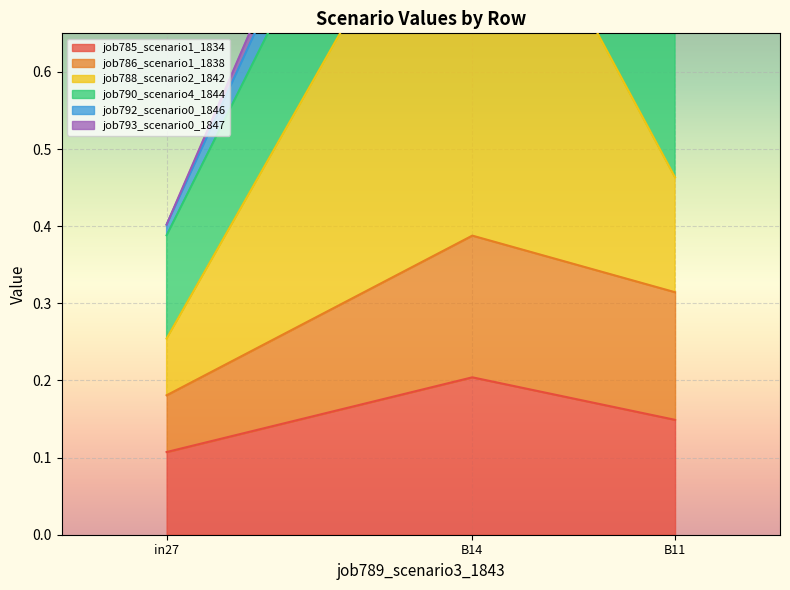

How many job785_scenario1_1834 values are between 0 and 1?

3